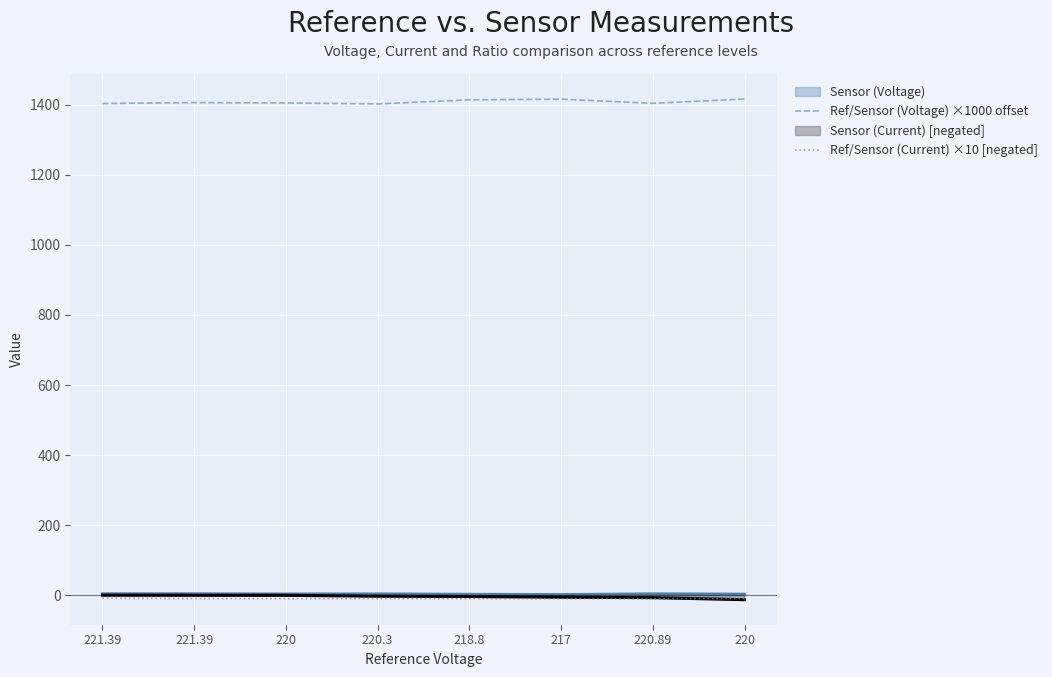

What is the difference between the second highest and second lowest values in the Ref/Sensor (Current) ×10 [negated] series?

0.2